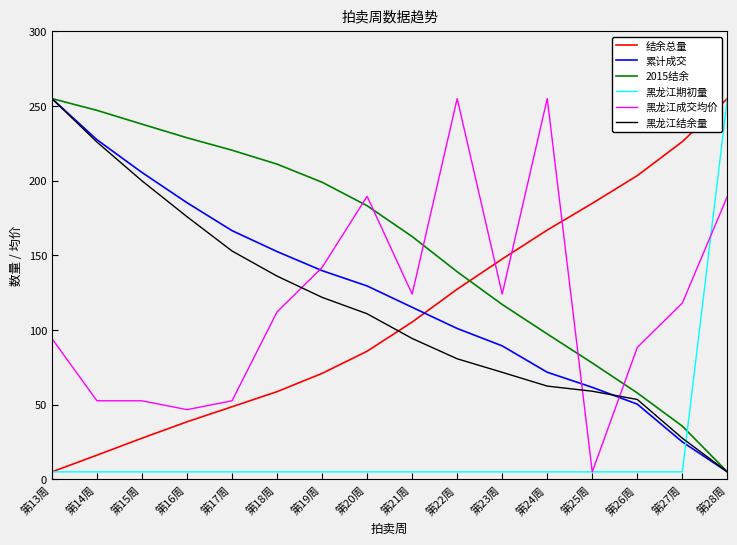

True or false: 黑龙江结余量 and 结余总量 intersect in this chart.

True